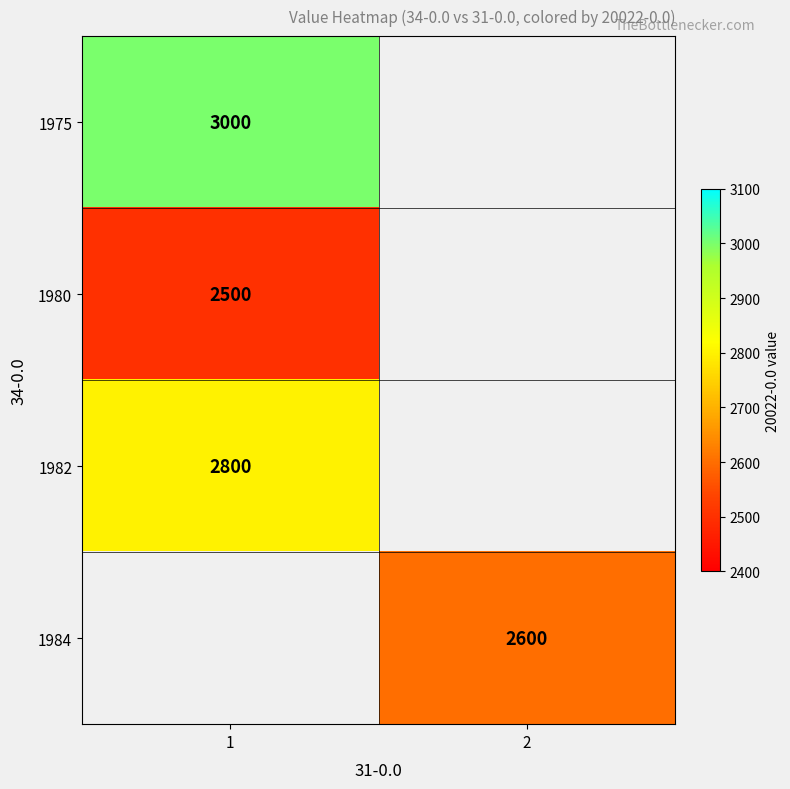

The 1980 series shows 4445 at 1. True or false?

False